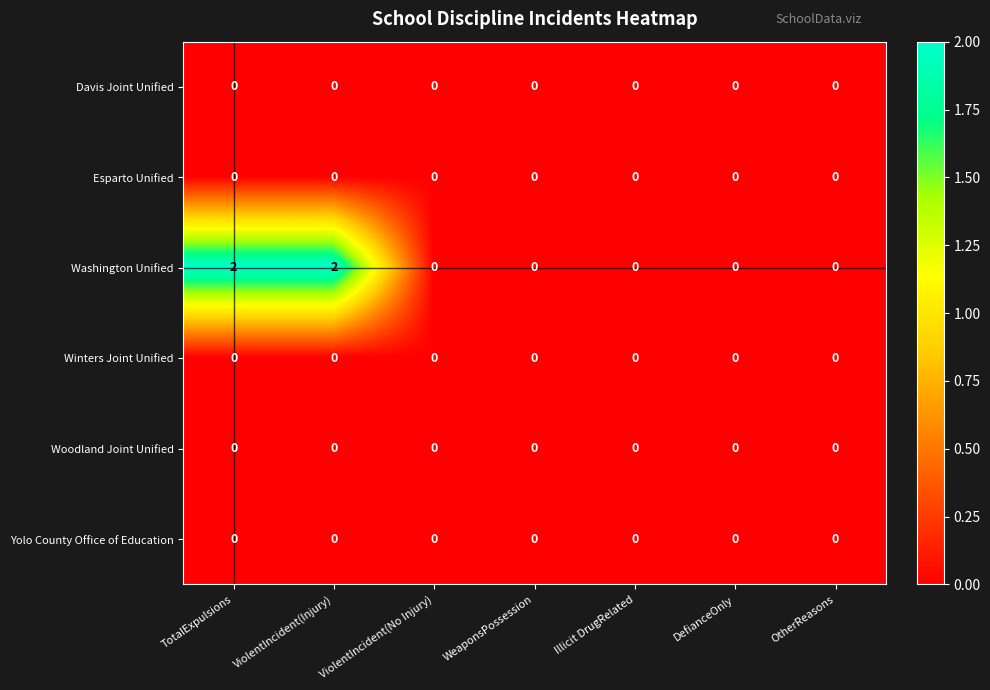

True or false: Woodland Joint Unified has a value of 0 at DefianceOnly.

True